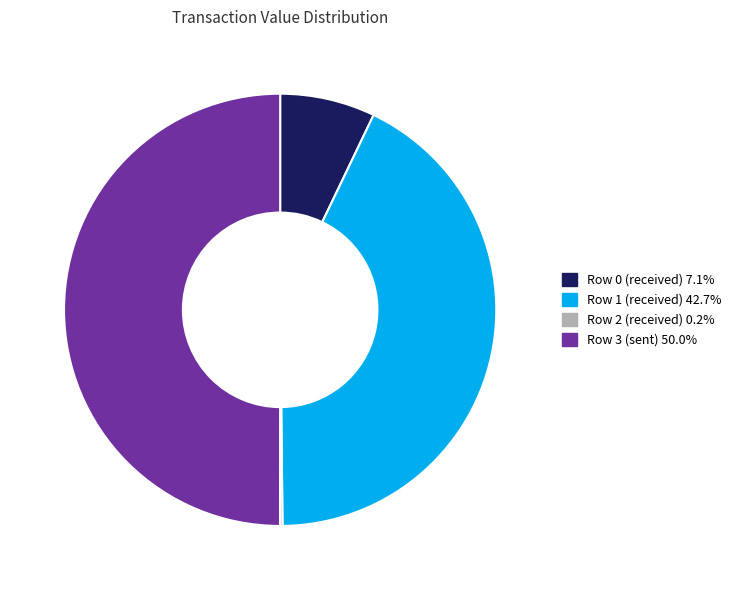

Does Row 1 (received) 42.7% represent more than half of the total?

No